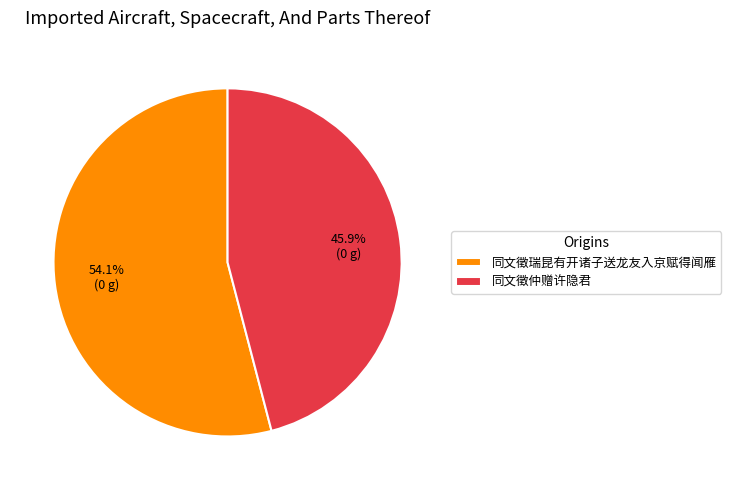

Which slice is the largest?

同文徵瑞昆有开诸子送龙友入京赋得闻雁